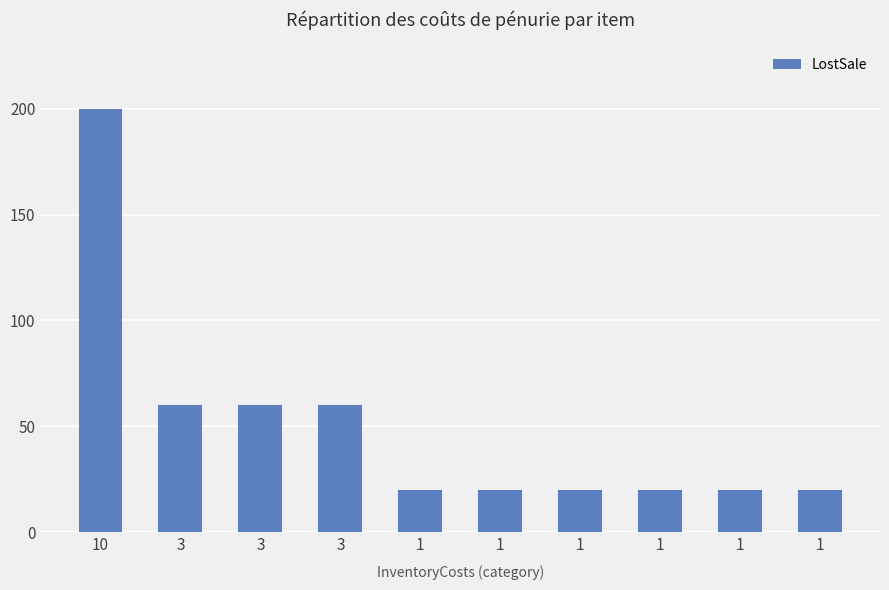

The value at 1 is 10. True or false?

False